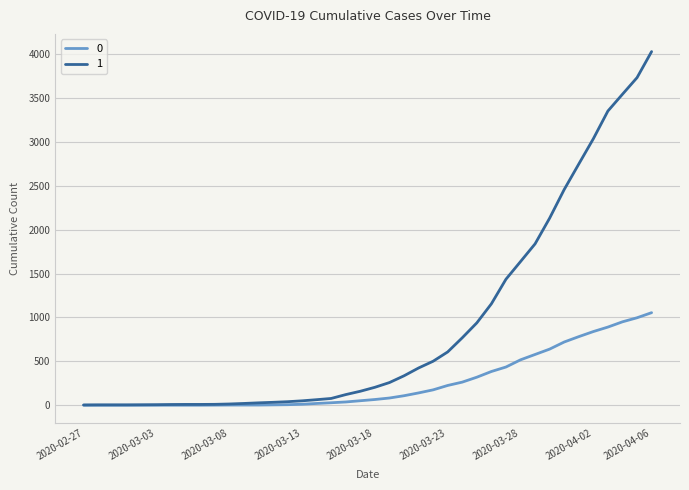

Which series has the widest spread of values?

1